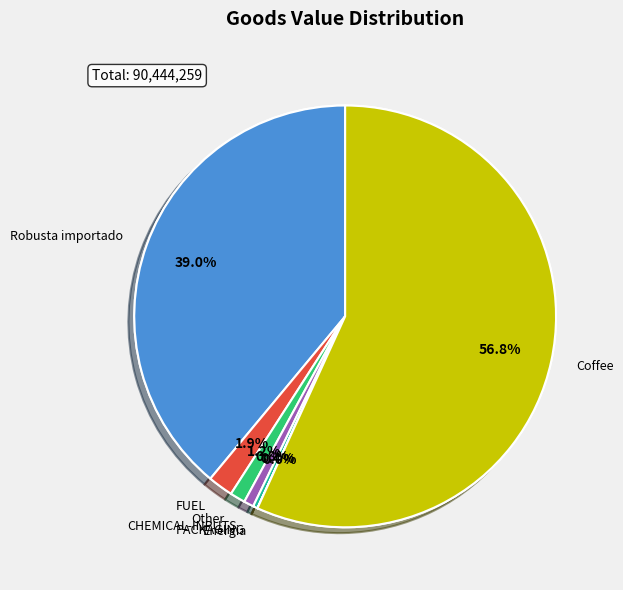

What is the ratio of the value at Robusta importado to the value at FUEL?

20.2